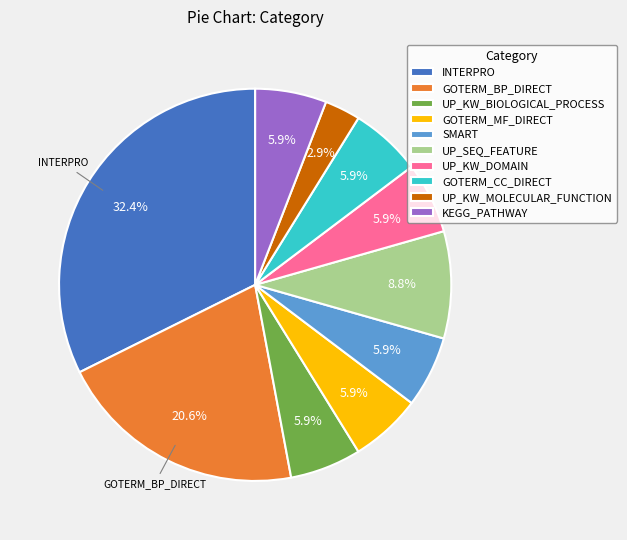

Which has a higher value, UP_KW_MOLECULAR_FUNCTION or KEGG_PATHWAY?

KEGG_PATHWAY